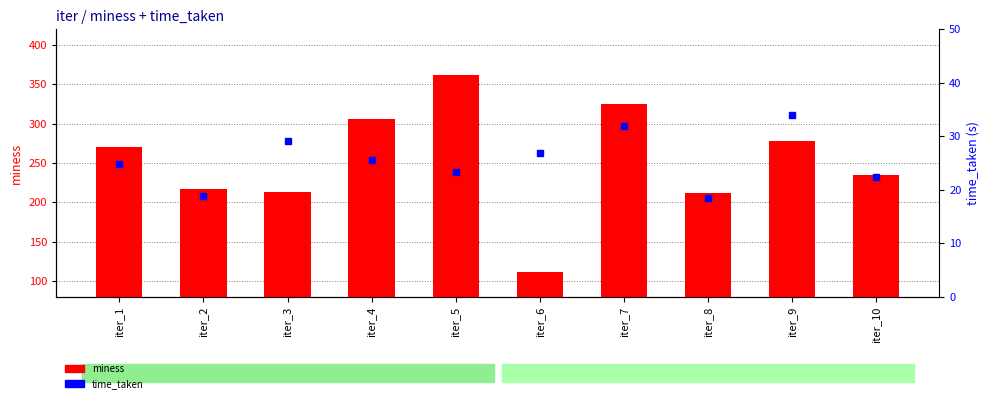

How many values in the miness series exceed 269?

5